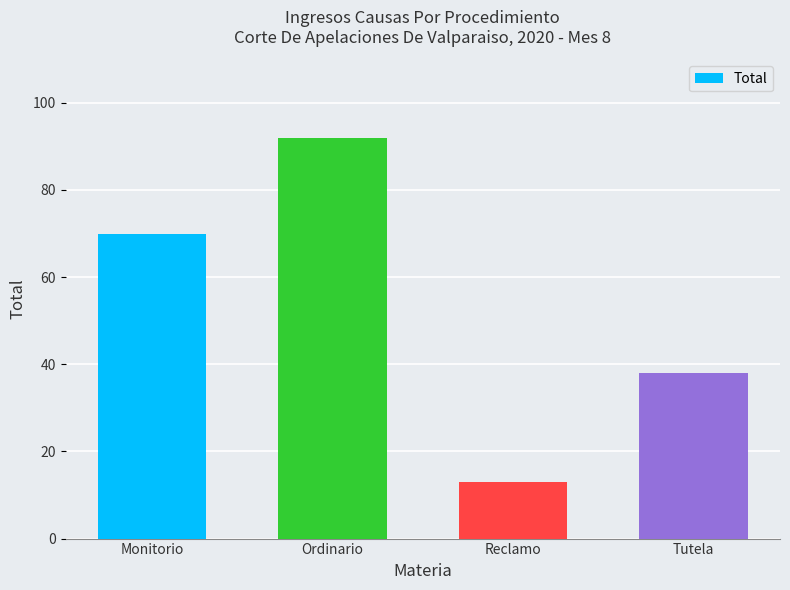

How many values are between 38 and 92?

3